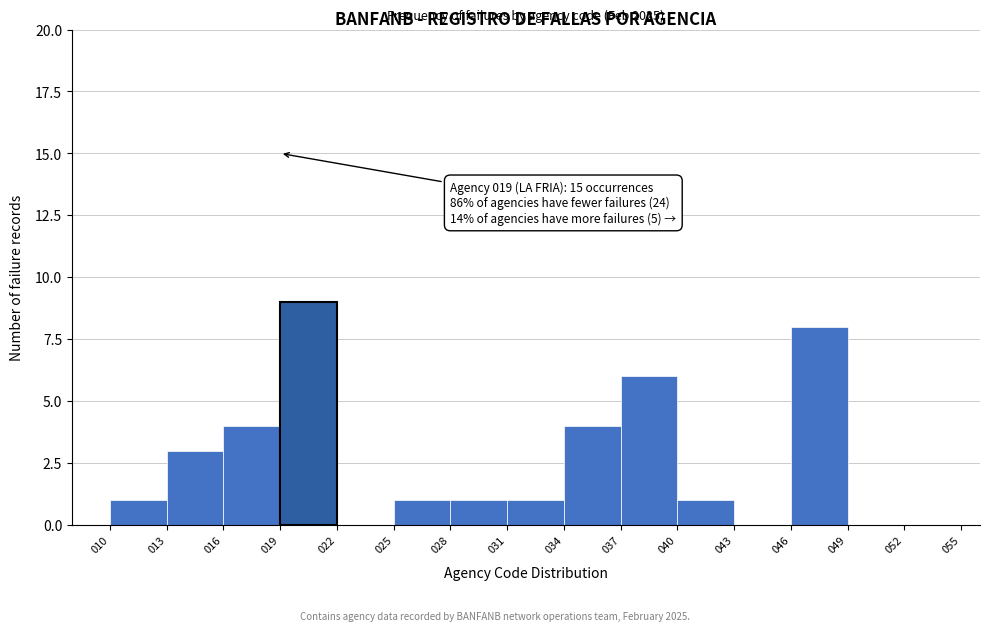

Over which range of the x-axis is the bar tallest?

019 to 022